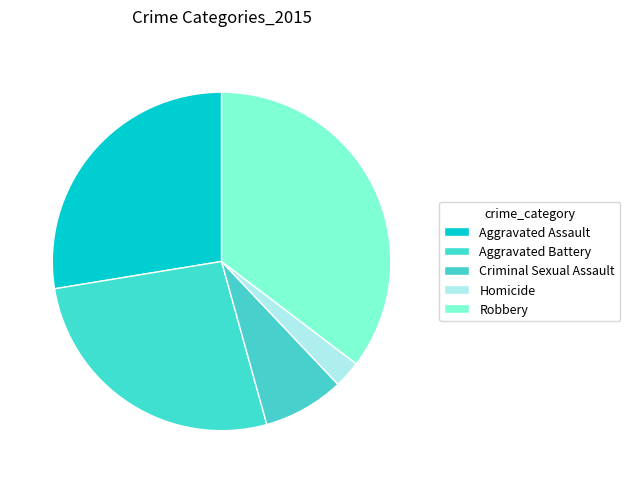

Combined, do Aggravated Assault and Homicide account for over 50%?

No